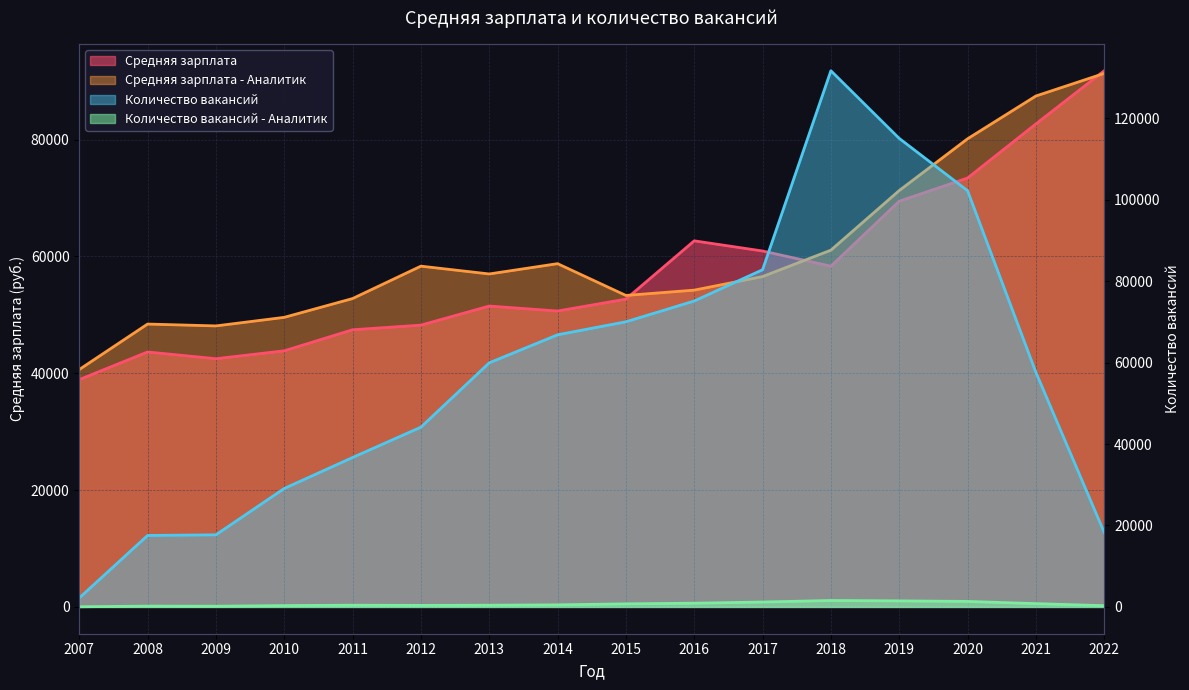

At which label does Средняя зарплата first exceed 52696?

2016